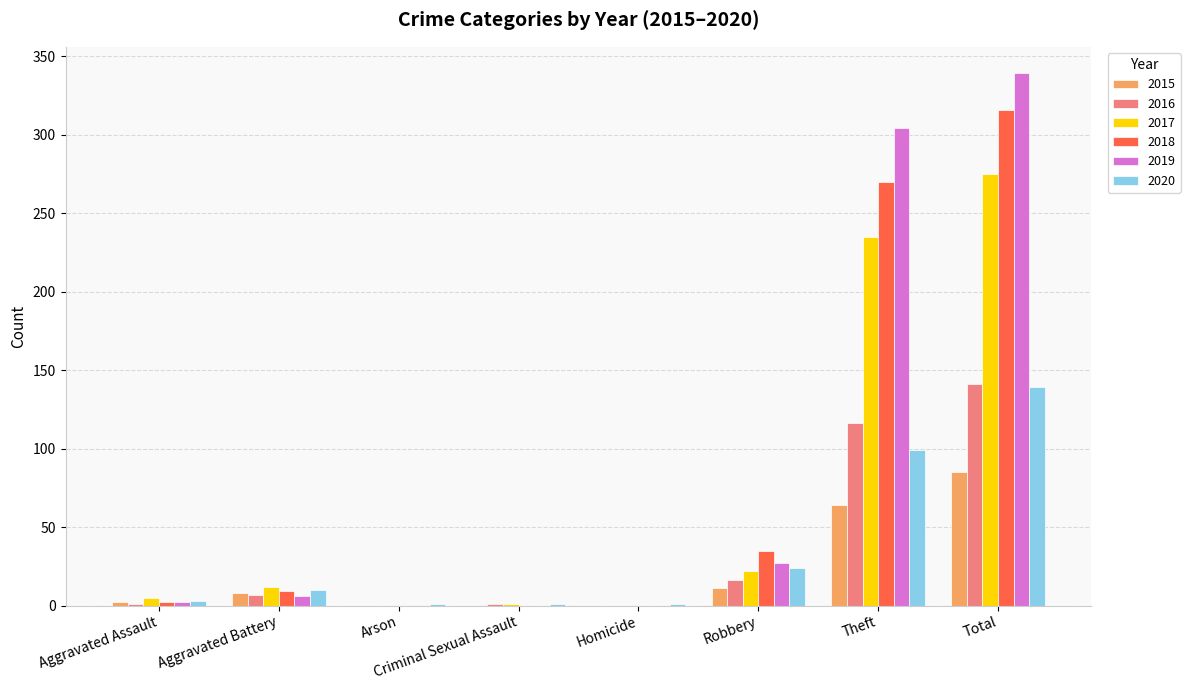

What is the sum of all 2017 values?

550